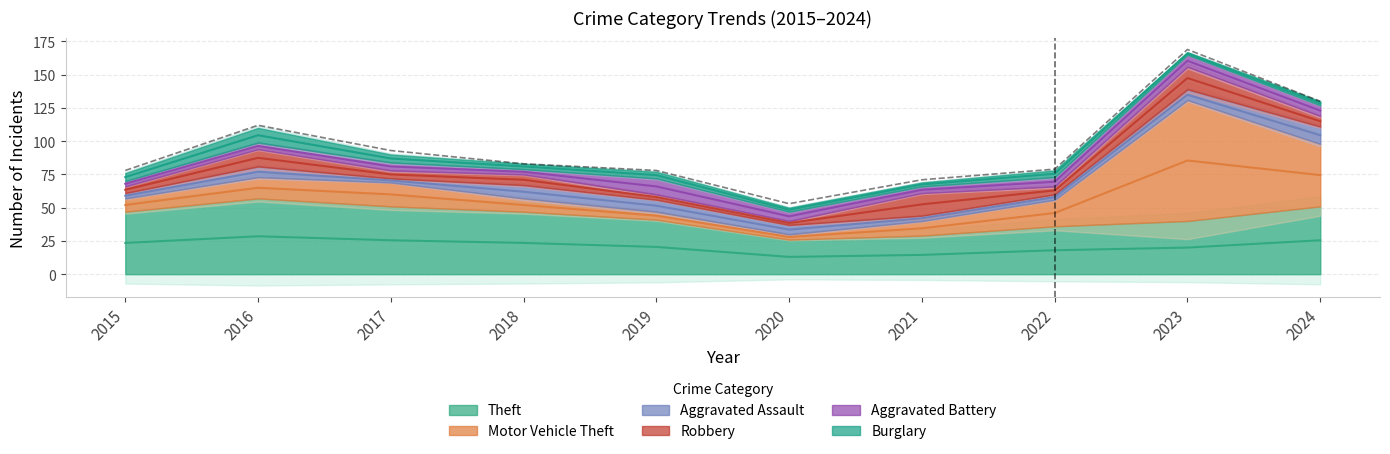

What is the maximum value for Motor Vehicle Theft?

91